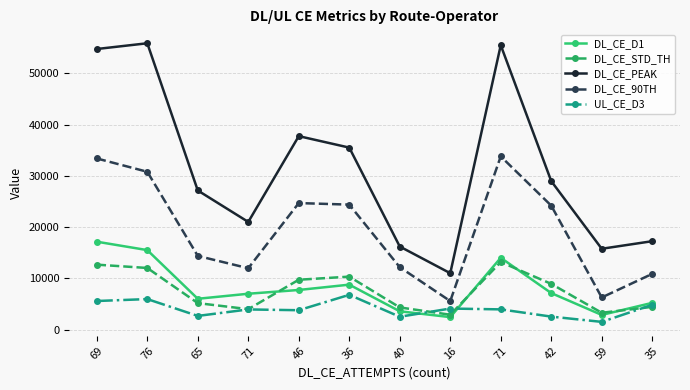

What are all the series names shown in the legend?

DL_CE_D1, DL_CE_STD_TH, DL_CE_PEAK, DL_CE_90TH, UL_CE_D3